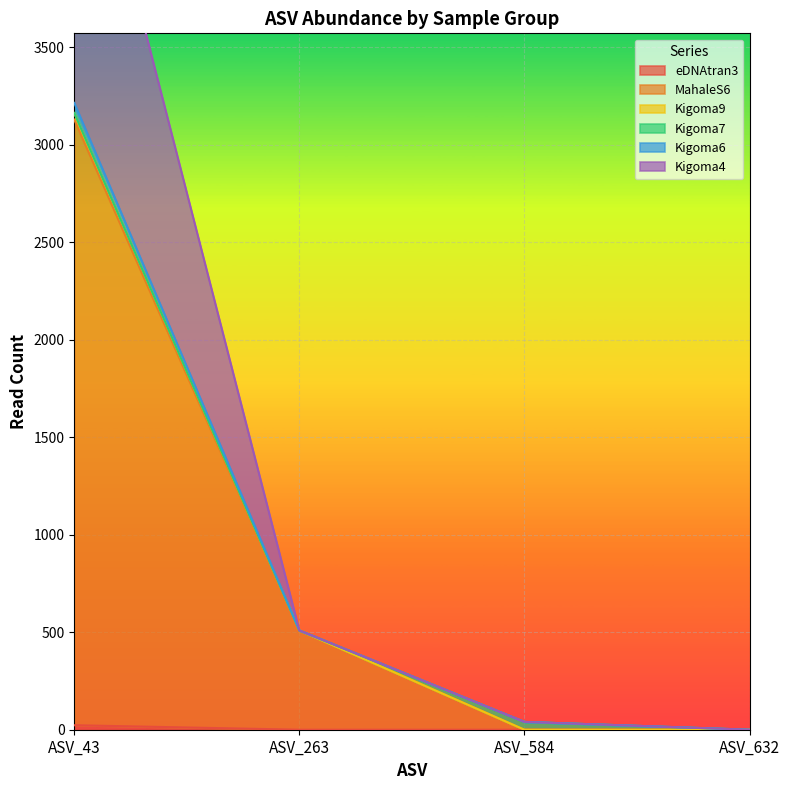

What is the value of the Kigoma9 point at the 2nd from the left?

509